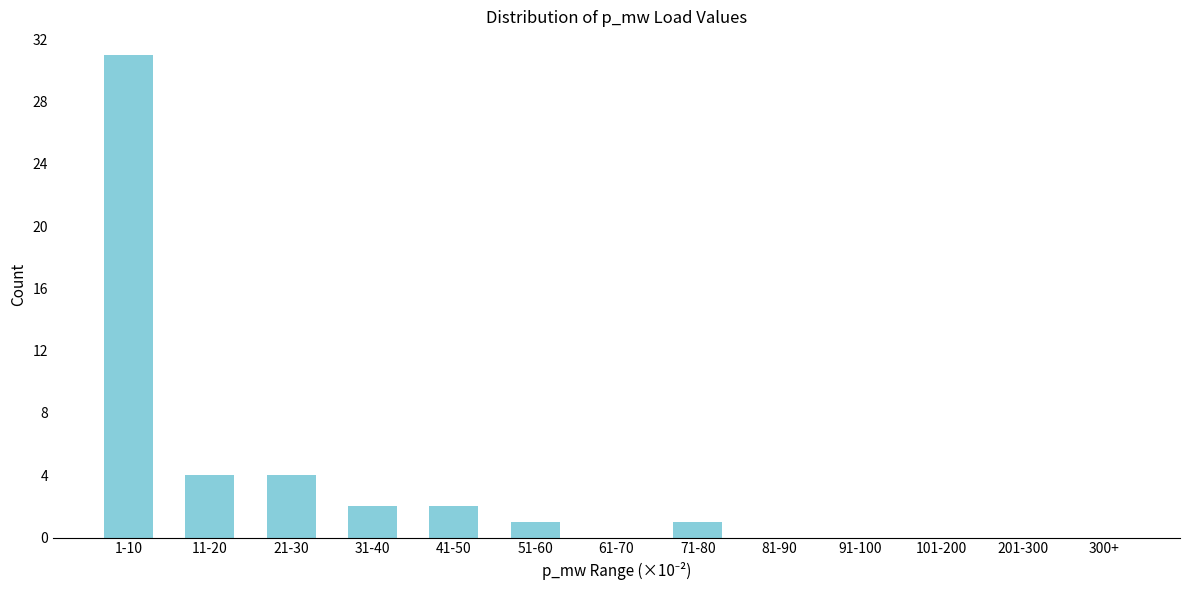

Reading left to right, list all the values displayed in this chart.

1-10=31	11-20=4	21-30=4	31-40=2	41-50=2	51-60=1	61-70=0	71-80=1	81-90=0	91-100=0	101-200=0	201-300=0	300+=0